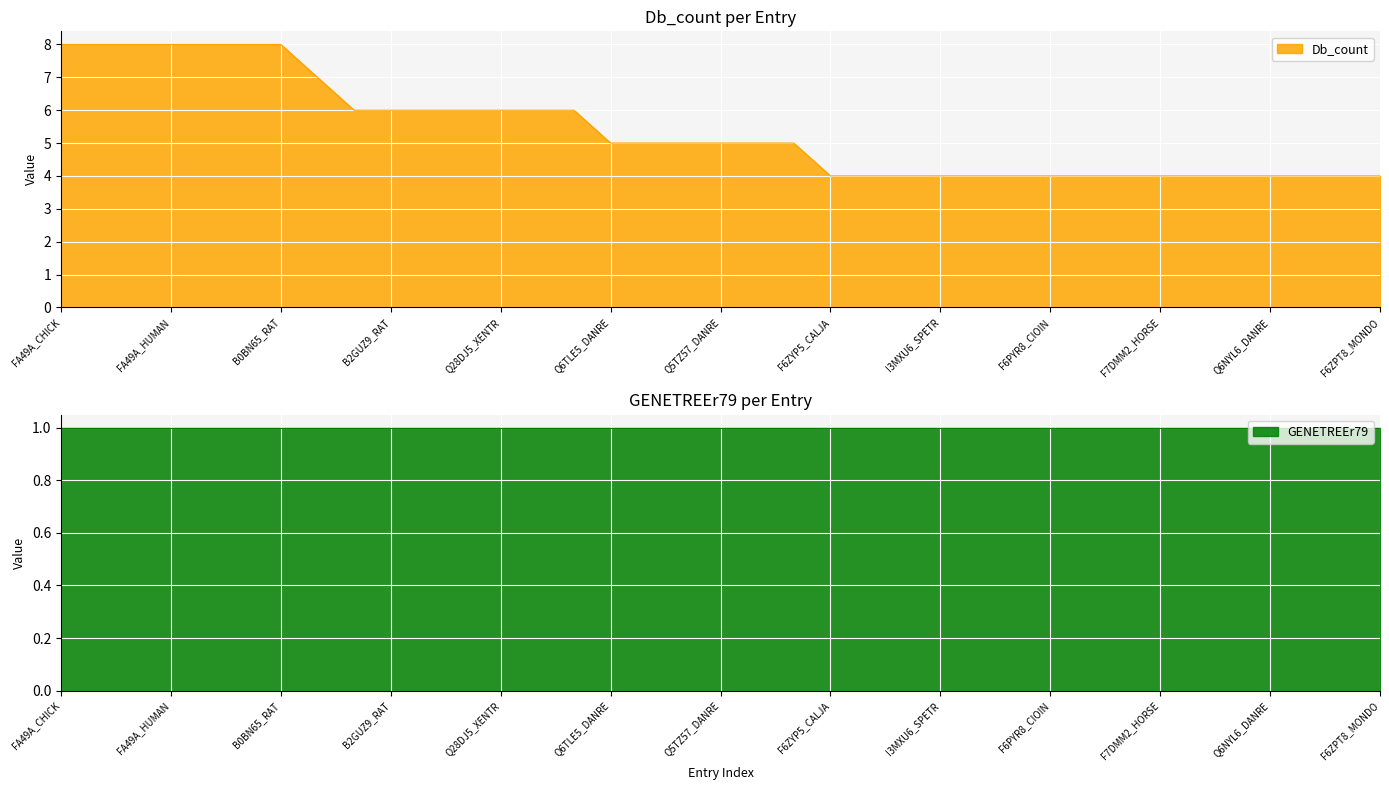

True or false: Db_count has a value of 8 at FA49A_HUMAN.

True